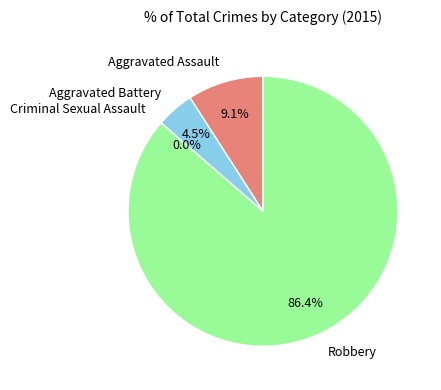

True or false: Robbery accounts for 86% of the total.

True